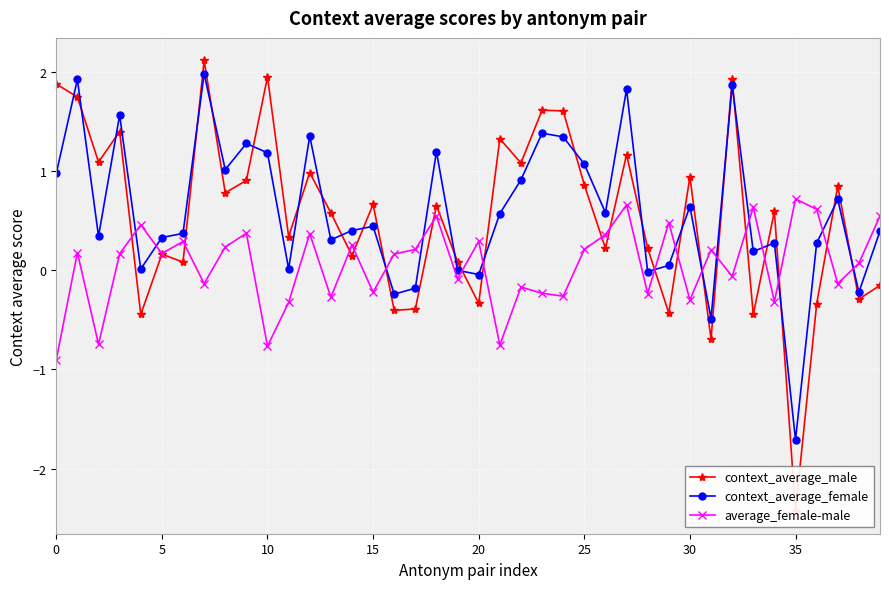

How many data points in context_average_male are above 0?

29